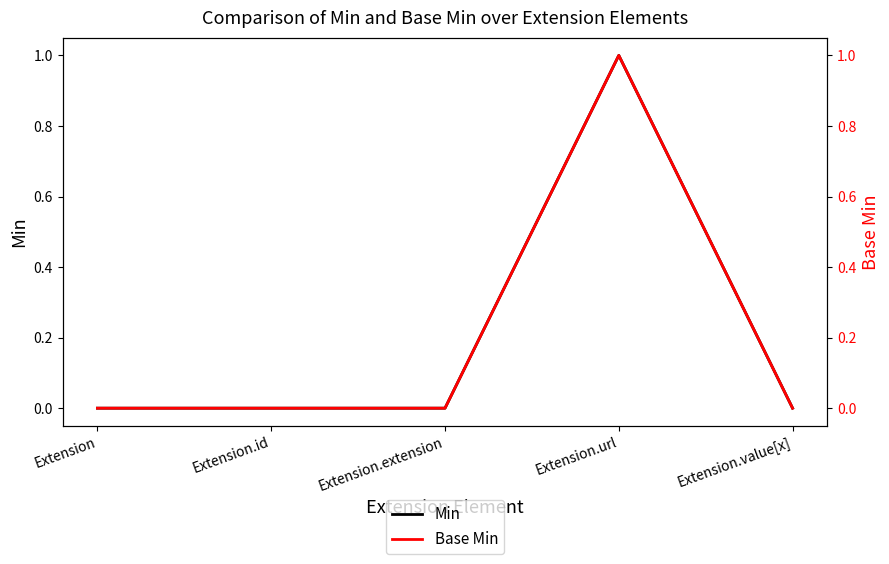

At which category does the chart reach its peak across all series?

Extension.url